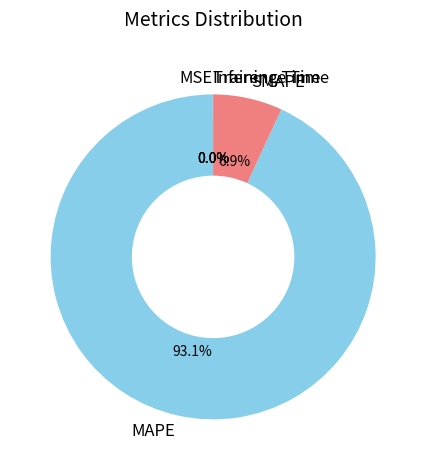

Does SMAPE account for over 50% of the chart?

No